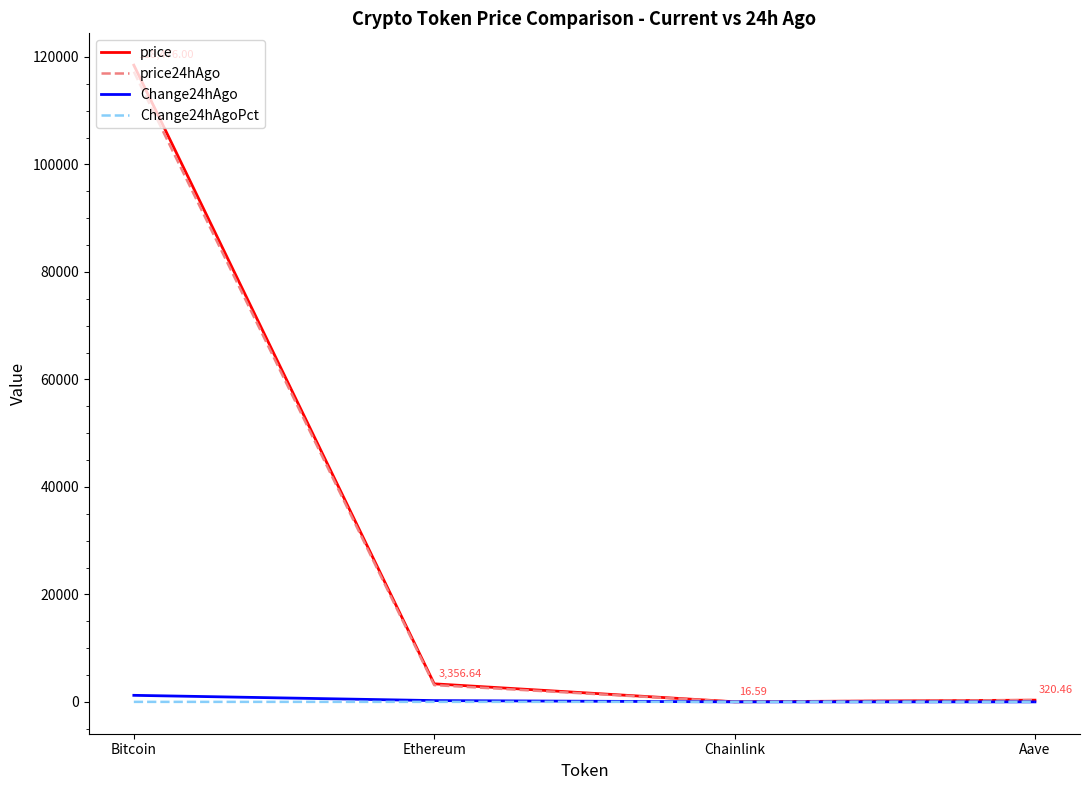

What is the spread (max minus min) of values at Bitcoin?

118476.0